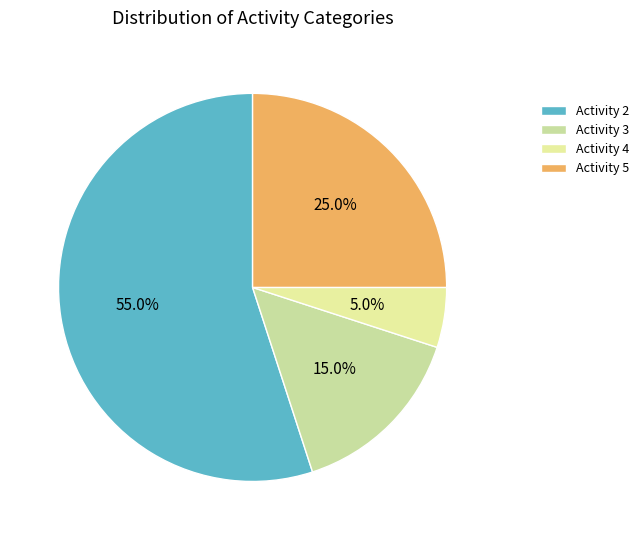

Rank the categories by value from lowest to highest.

Activity 4, Activity 3, Activity 5, Activity 2